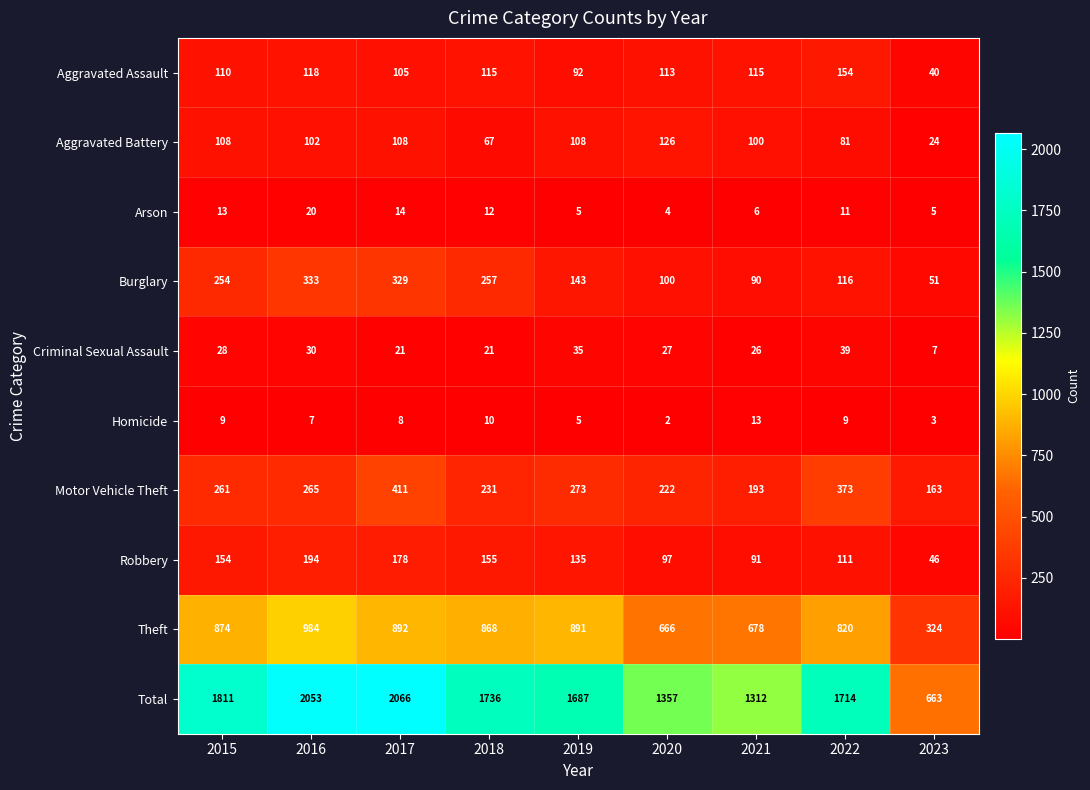

Rank the series by their maximum value, from lowest to highest.

Homicide, Arson, Criminal Sexual Assault, Aggravated Battery, Aggravated Assault, Robbery, Burglary, Motor Vehicle Theft, Theft, Total